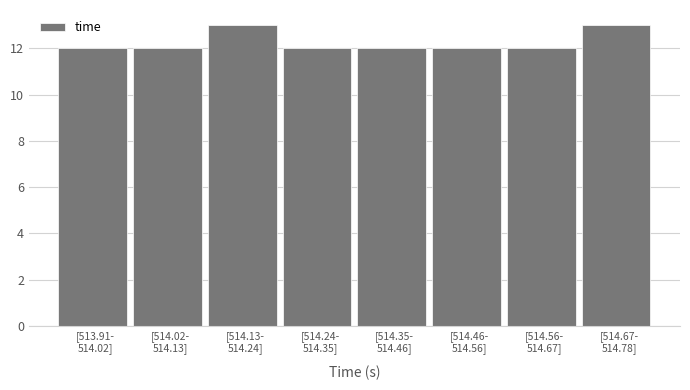

Reading left to right, list all the values displayed in this chart.

12	12	13	12	12	12	12	13